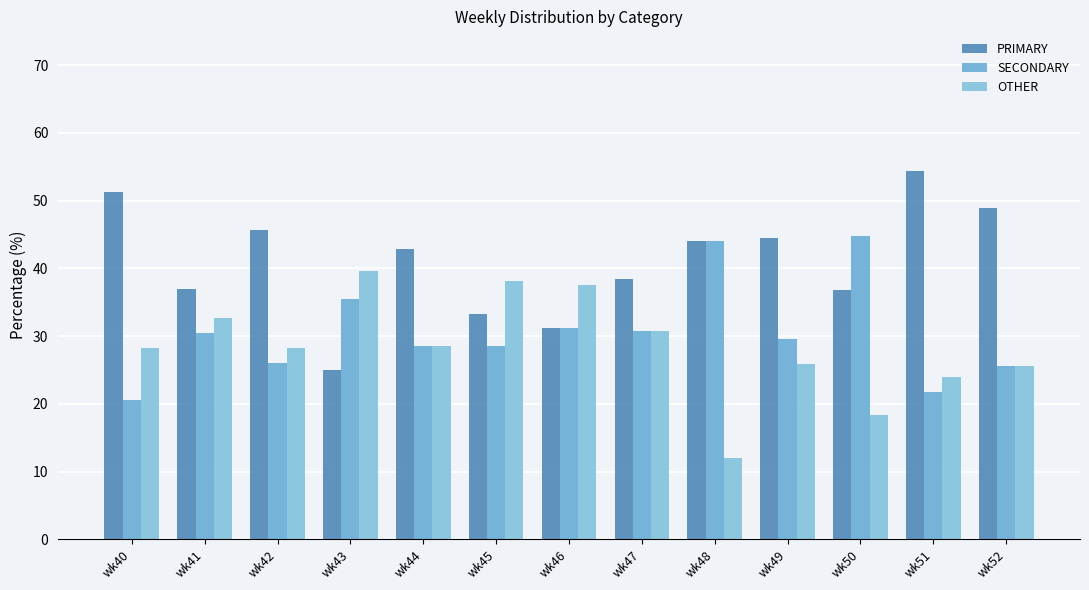

What is the value of the SECONDARY bar at the 7th from the left?

31.2